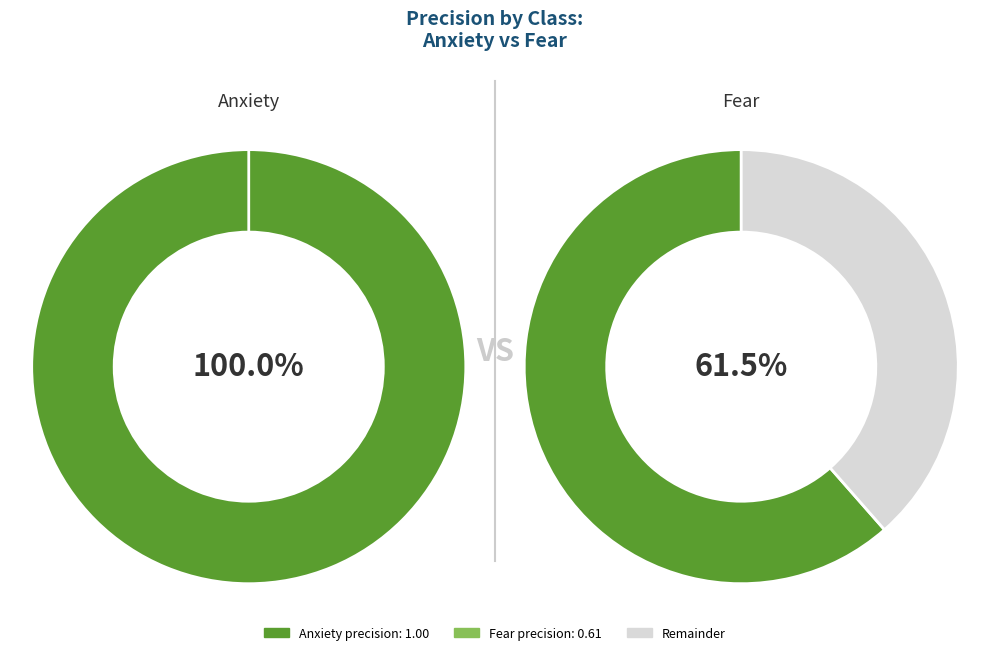

How many slices are in this pie chart?

2